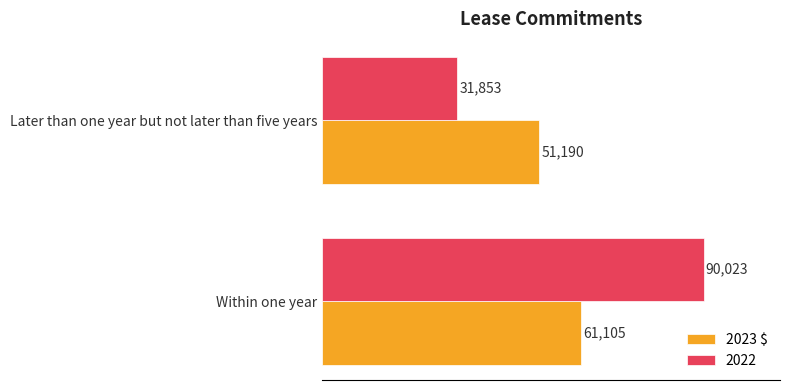

How many series are shown in this chart?

2